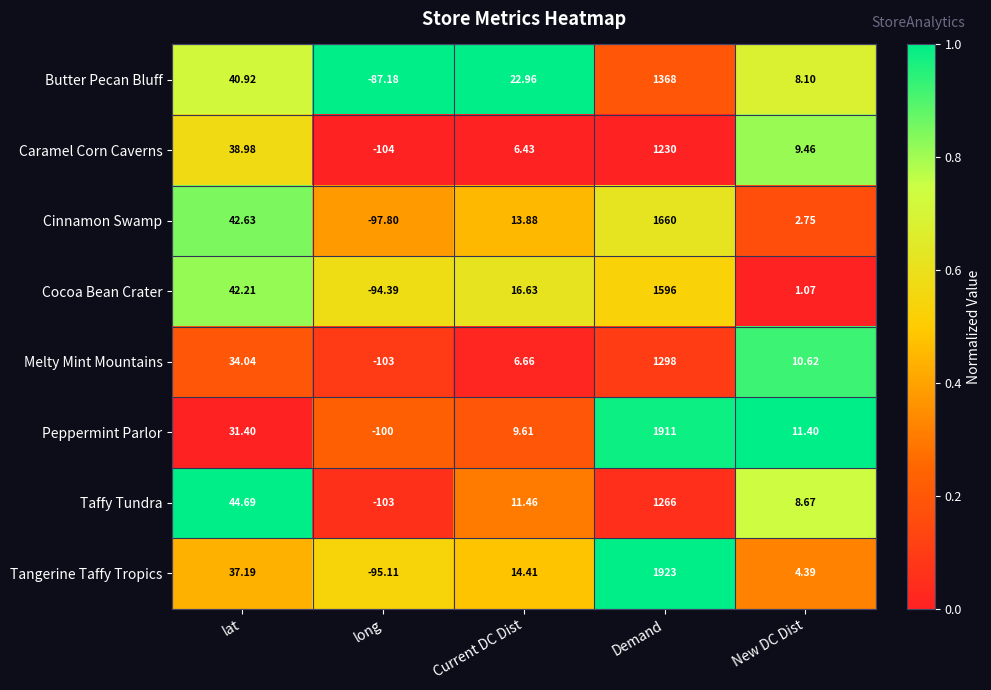

Which label corresponds to the smallest value in the chart?

long